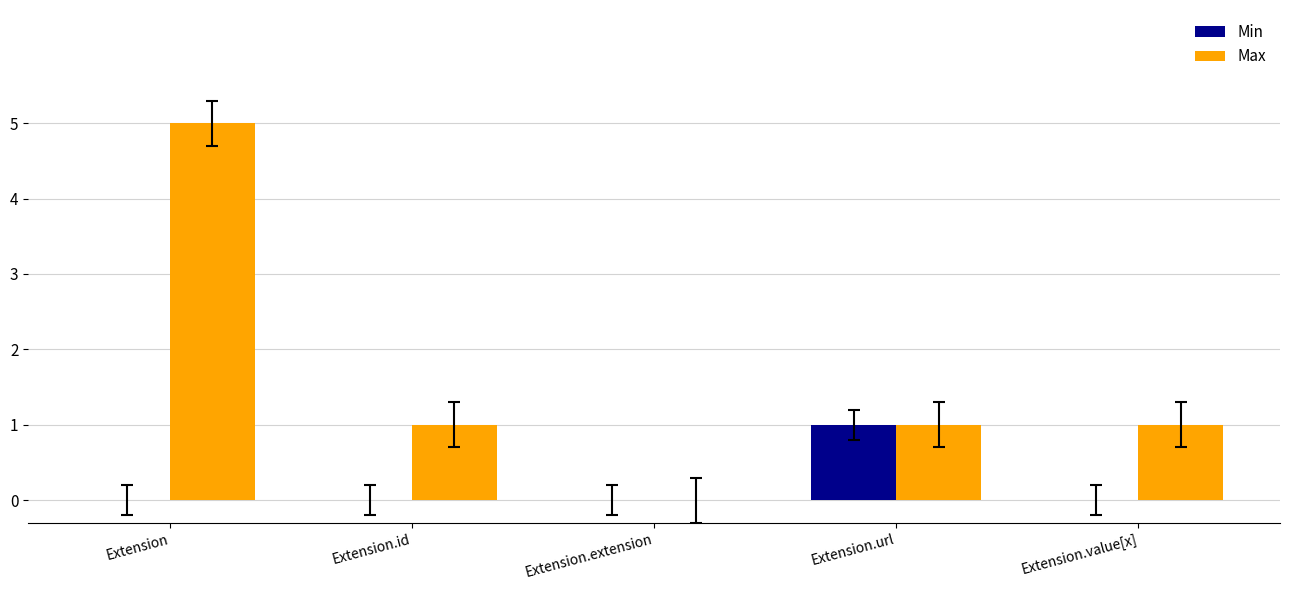

Which series has the largest total across all categories?

Max